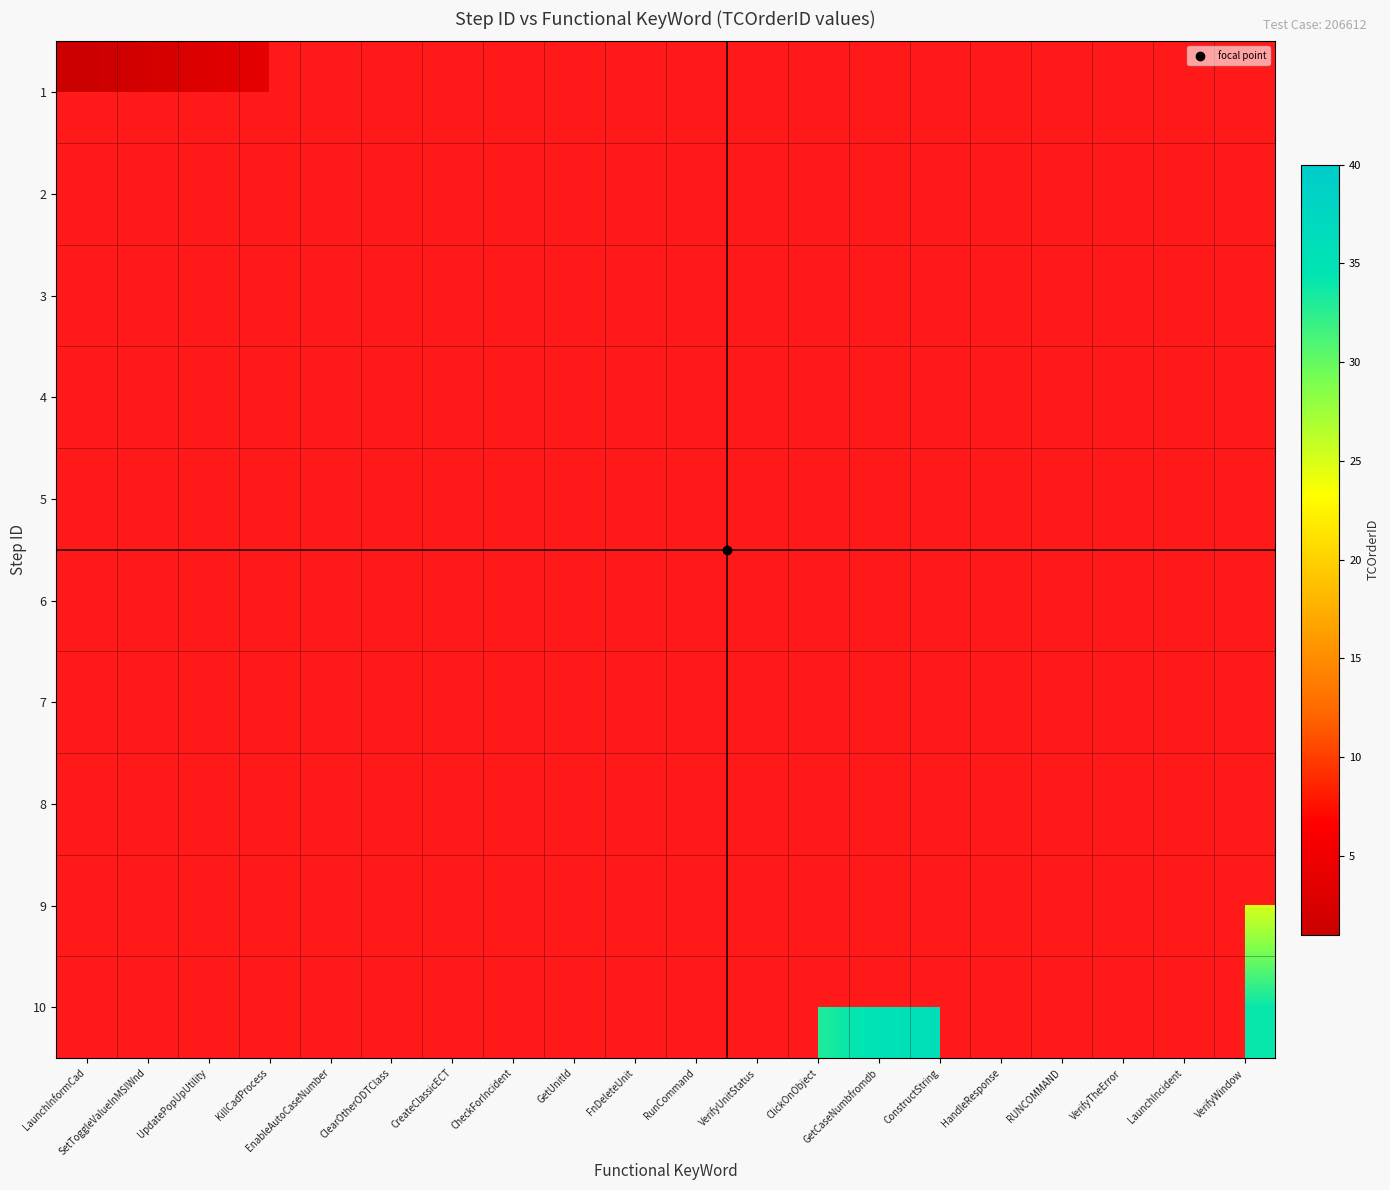

At which category is the sum across all series the highest?

VerifyWindow